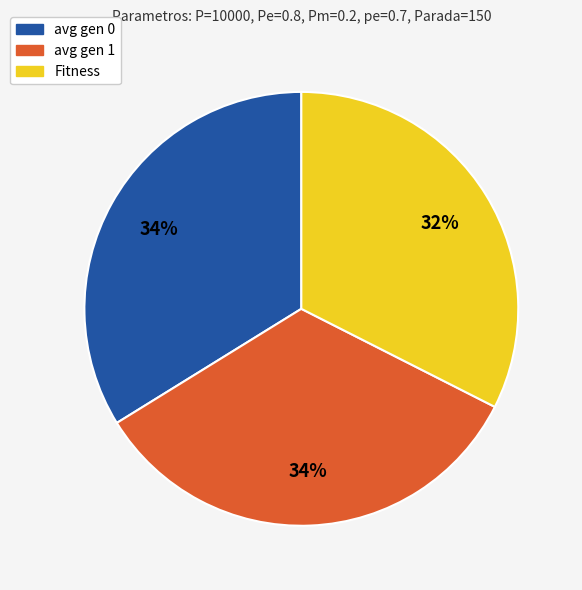

To the nearest percent, what is the average slice percentage?

33%